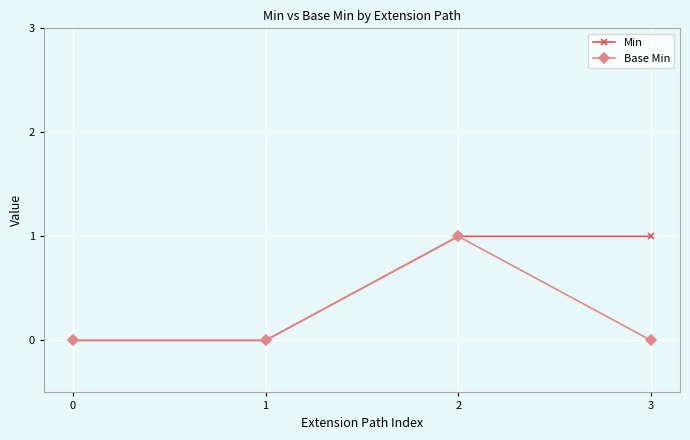

The value of Base Min at 1 is 0. True or false?

True